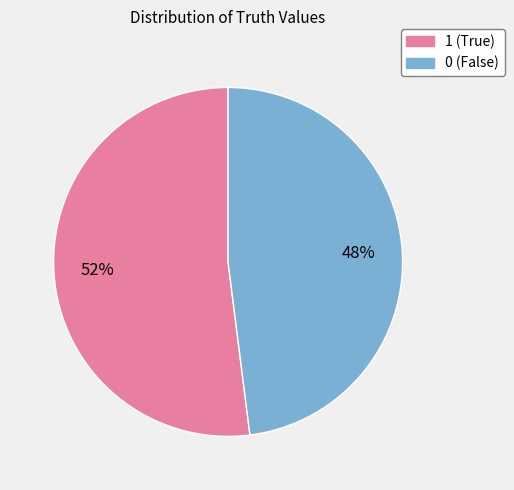

Rank the categories by value from highest to lowest.

1, 0